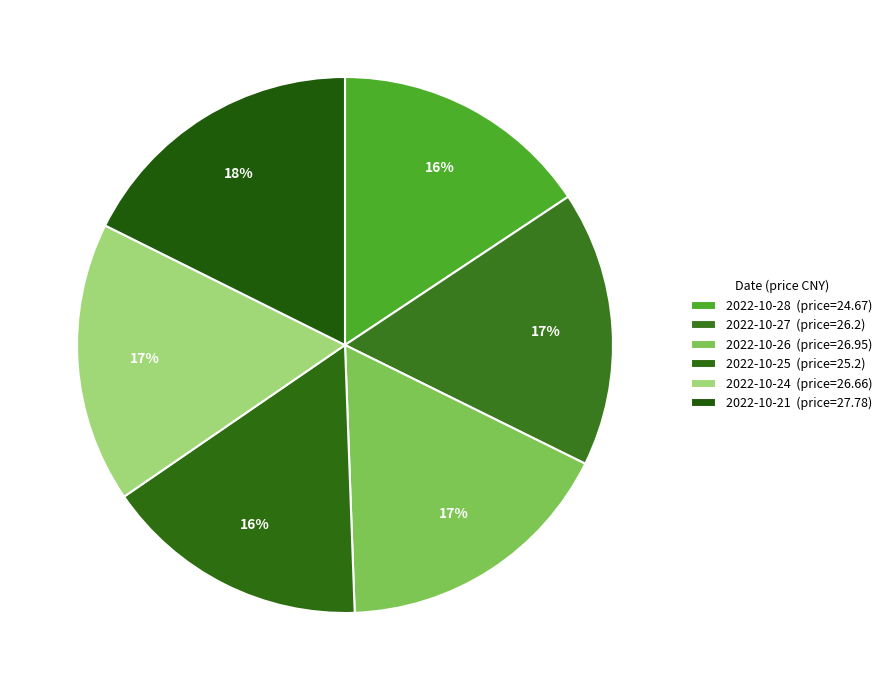

How many segments does this pie chart have?

6